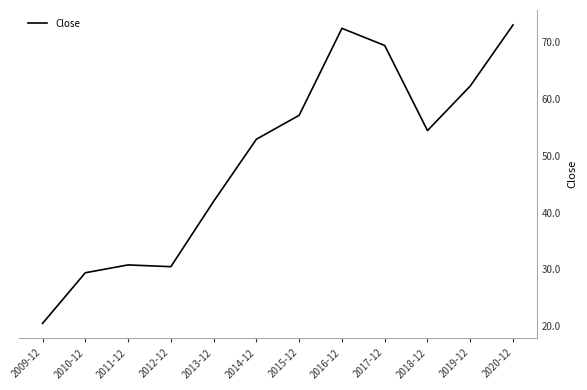

Reading right to left, transcribe all the data shown in this chart.

2020-12=73.0	2019-12=62.3	2018-12=54.4	2017-12=69.4	2016-12=72.4	2015-12=57.1	2014-12=52.9	2013-12=42.0	2012-12=30.5	2011-12=30.8	2010-12=29.4	2009-12=20.5